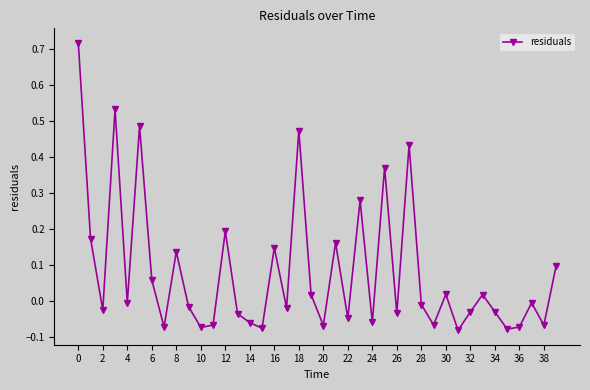

True or false: there are more than 2 points higher than both neighbors.

True